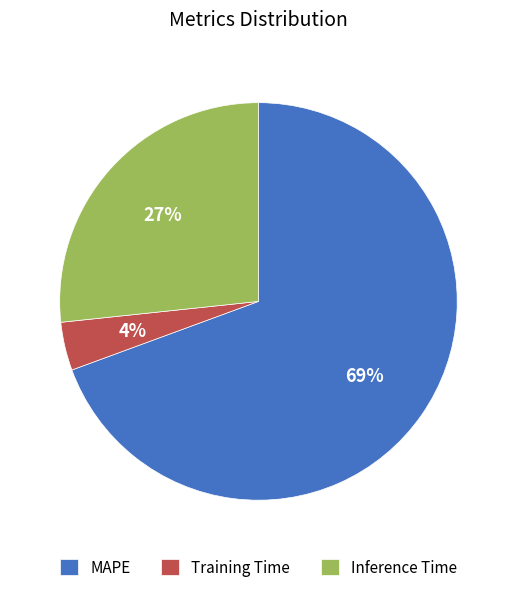

What percentage is the Training Time slice, to the nearest percent?

4%